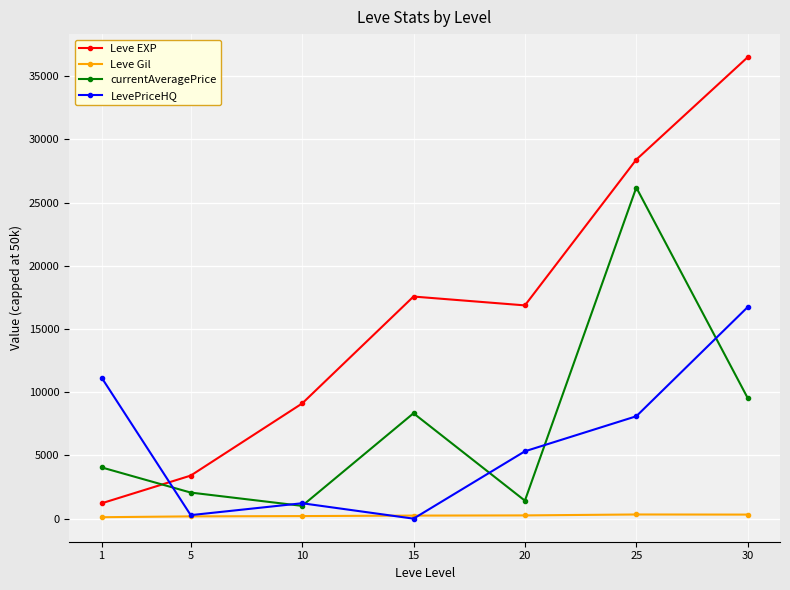

How many data points does each series have?

7